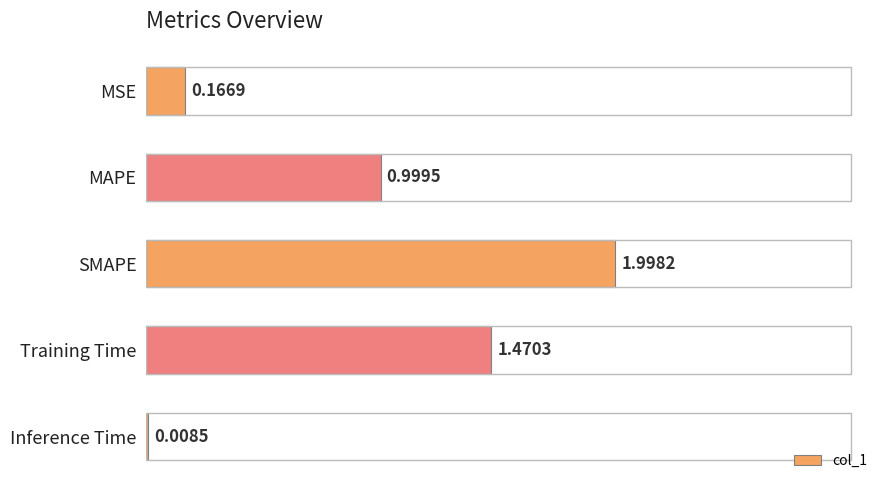

What is the sum of all values?

4.6